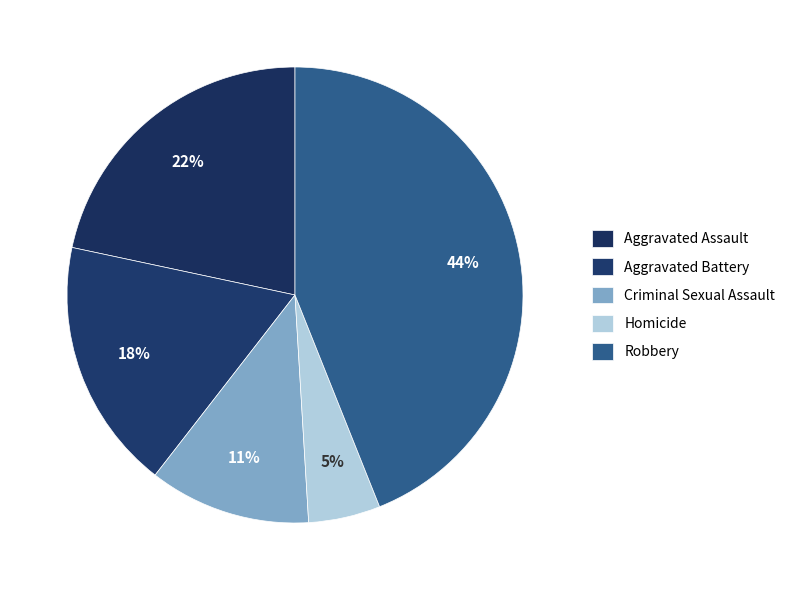

True or false: Robbery accounts for 54% of the total.

False